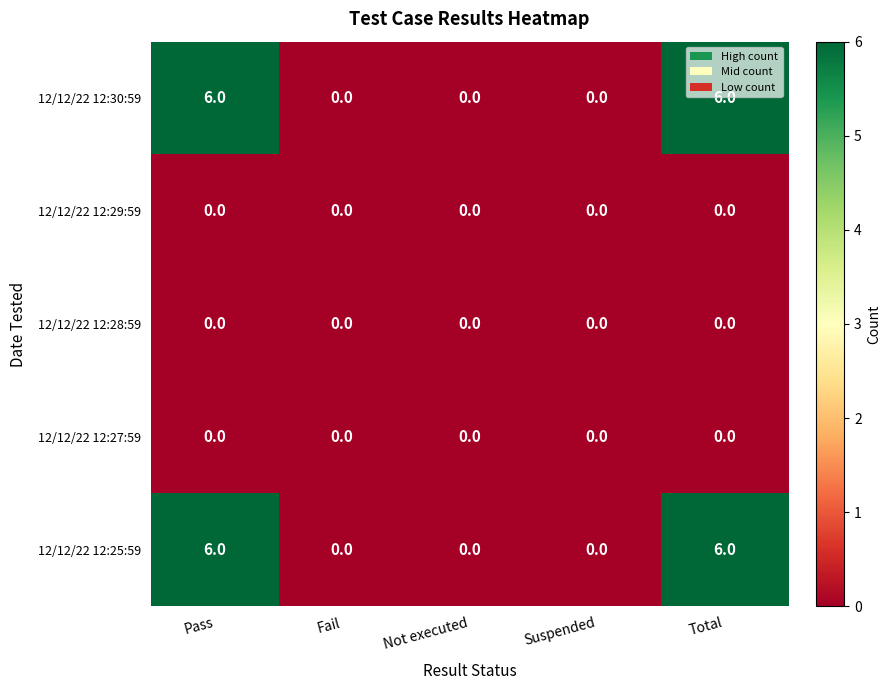

The 12/12/22 12:25:59 series shows 8 at Total. True or false?

False